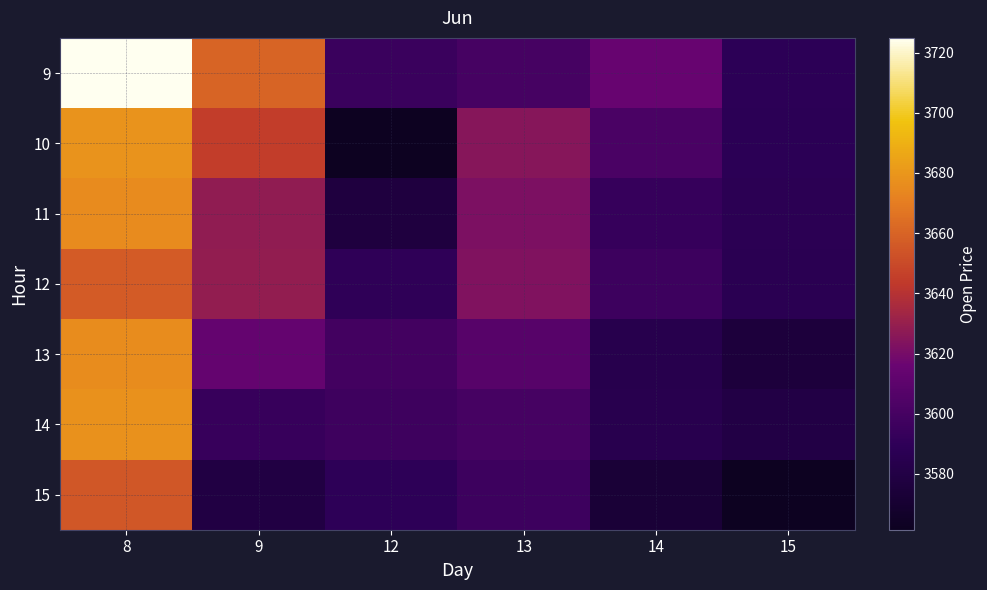

Which series has the largest range (max minus min)?

9